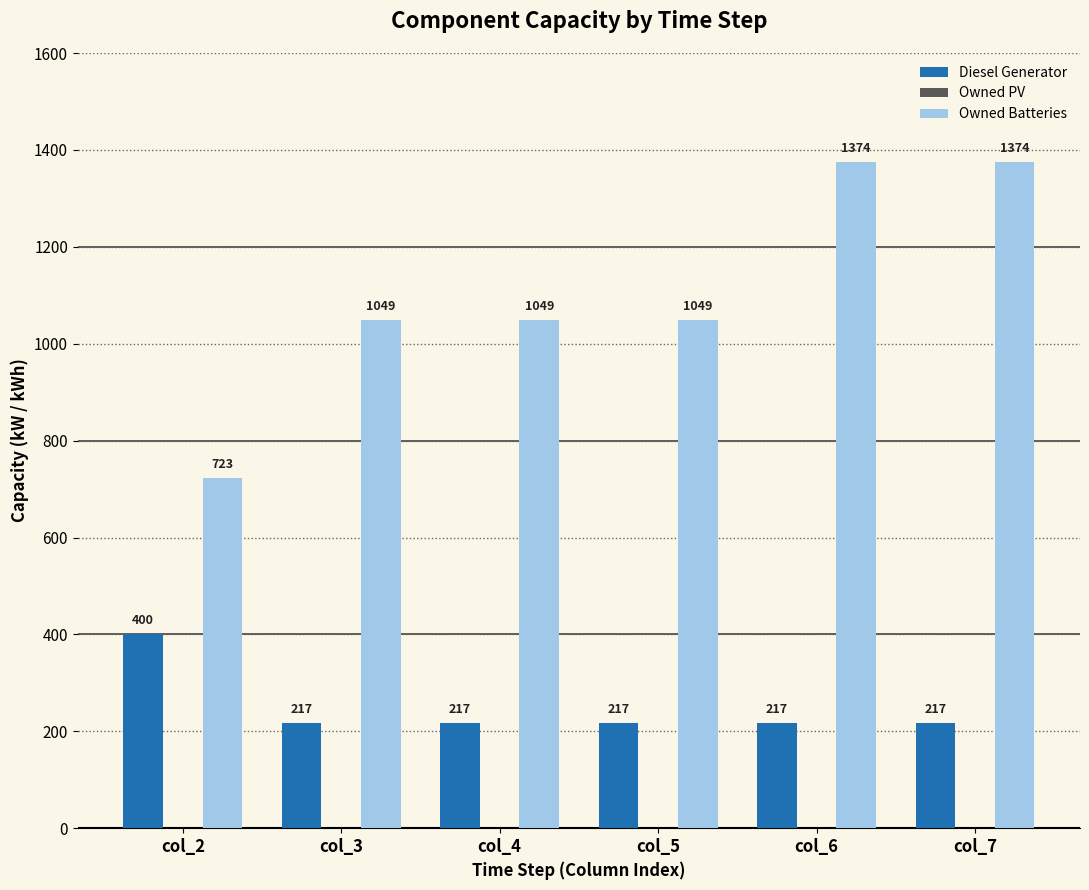

Reading right to left, list all the values displayed in this chart.

Diesel Generator: 217.0	217.0	217.0	217.0	217.0	400.0
Owned Batteries: 1374.0	1374.0	1049.0	1049.0	1049.0	723.0